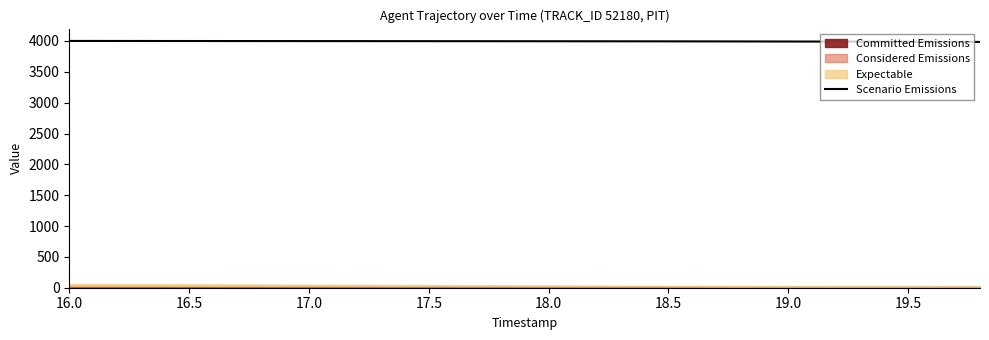

How many lines are shown in the chart?

1